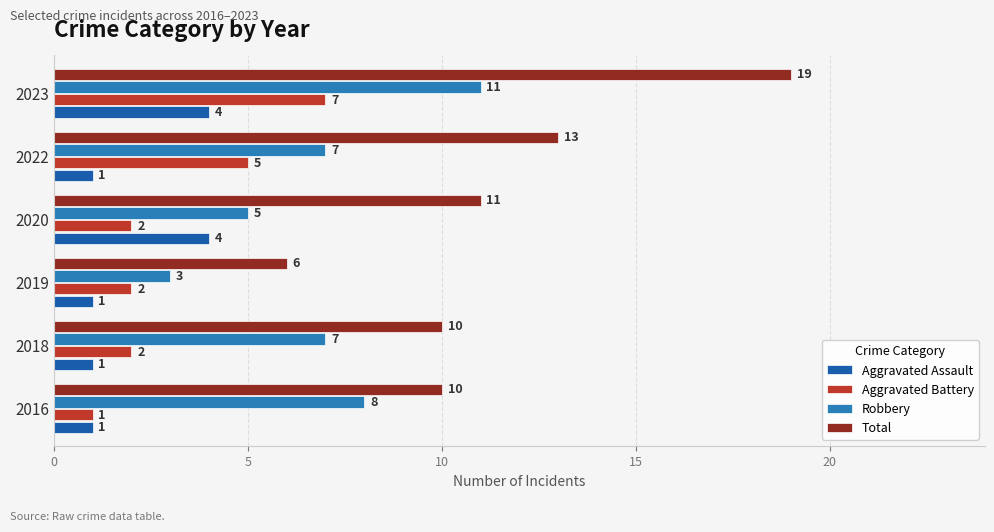

How many data points in Total are less than 11?

3